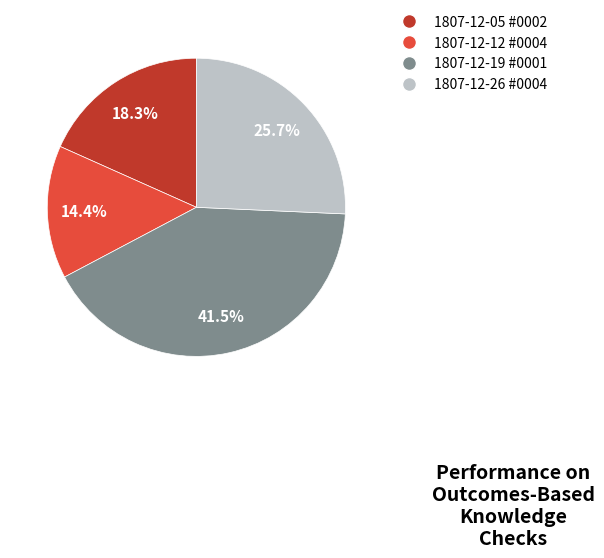

Does any single category account for the majority?

No